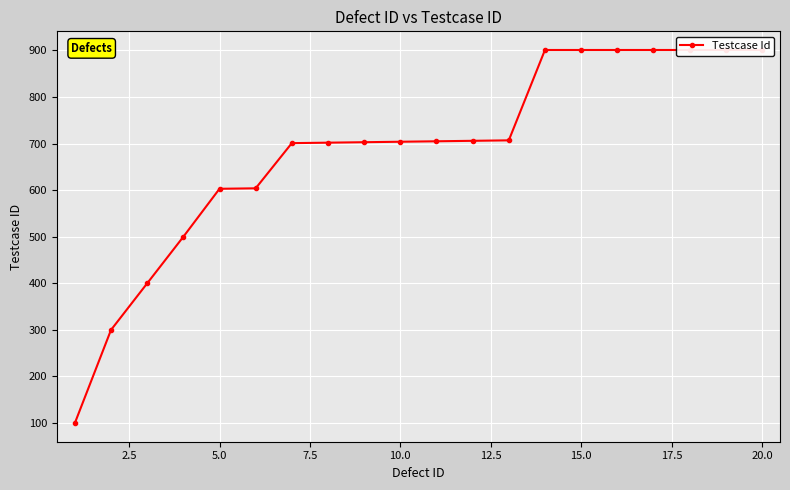

What is the greatest value displayed?

901